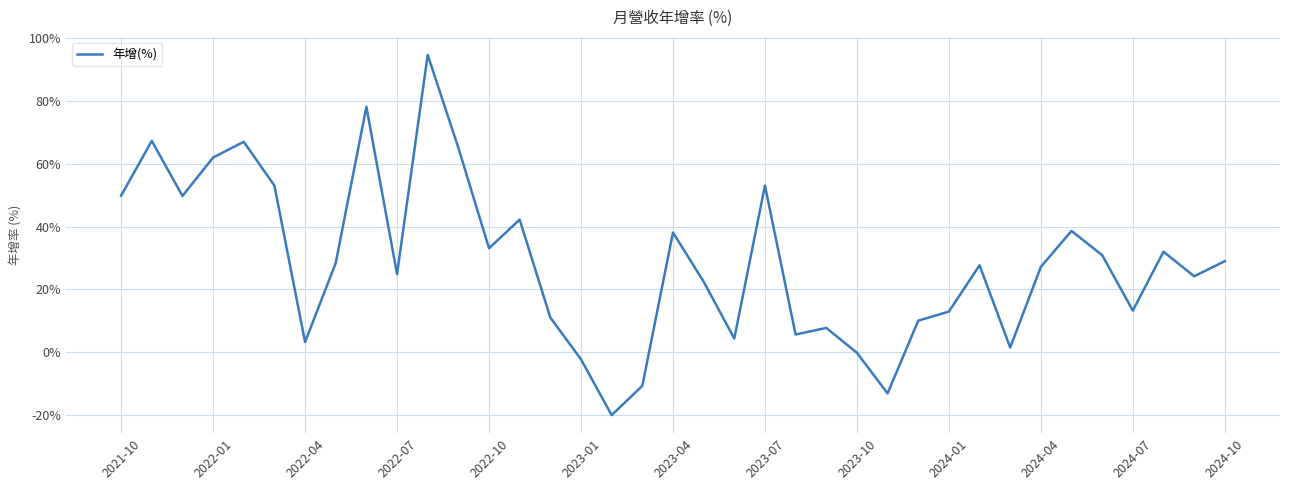

What is the difference between the maximum and minimum values?

114.4